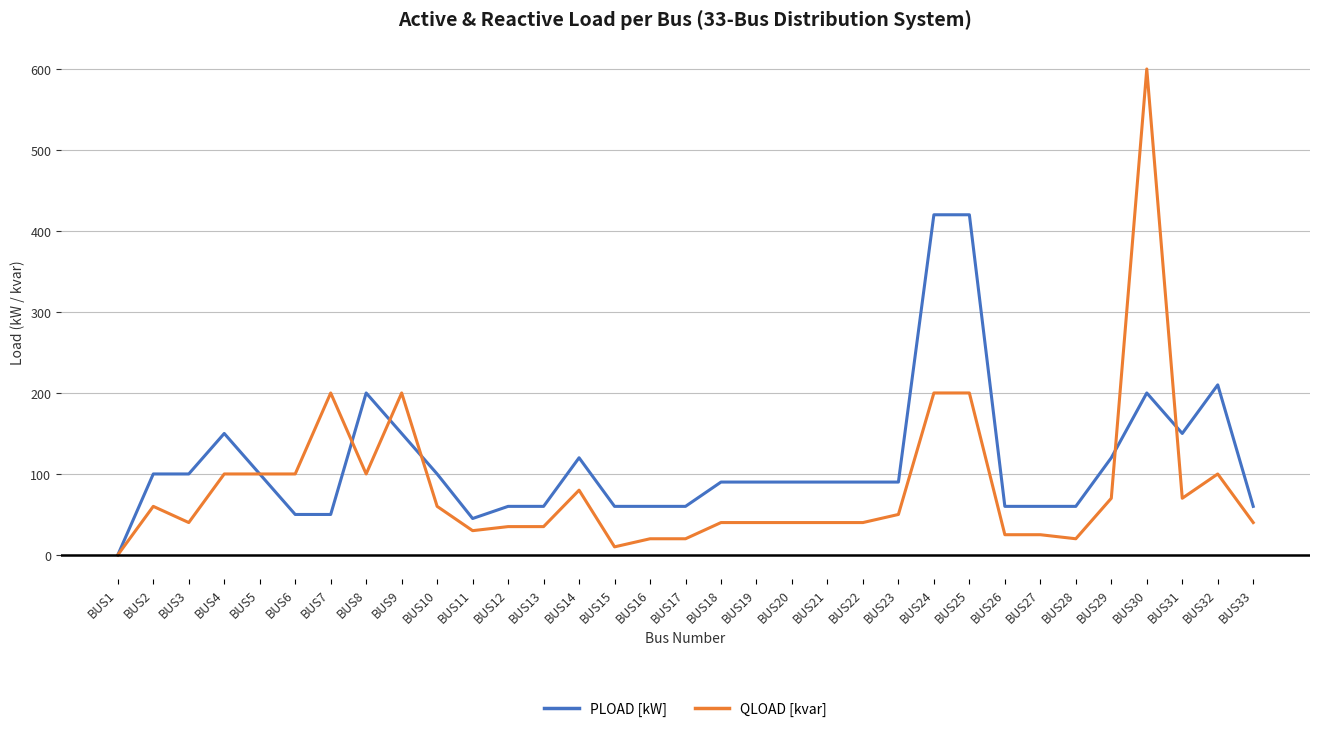

What is the difference between the highest and lowest values at BUS20?

50